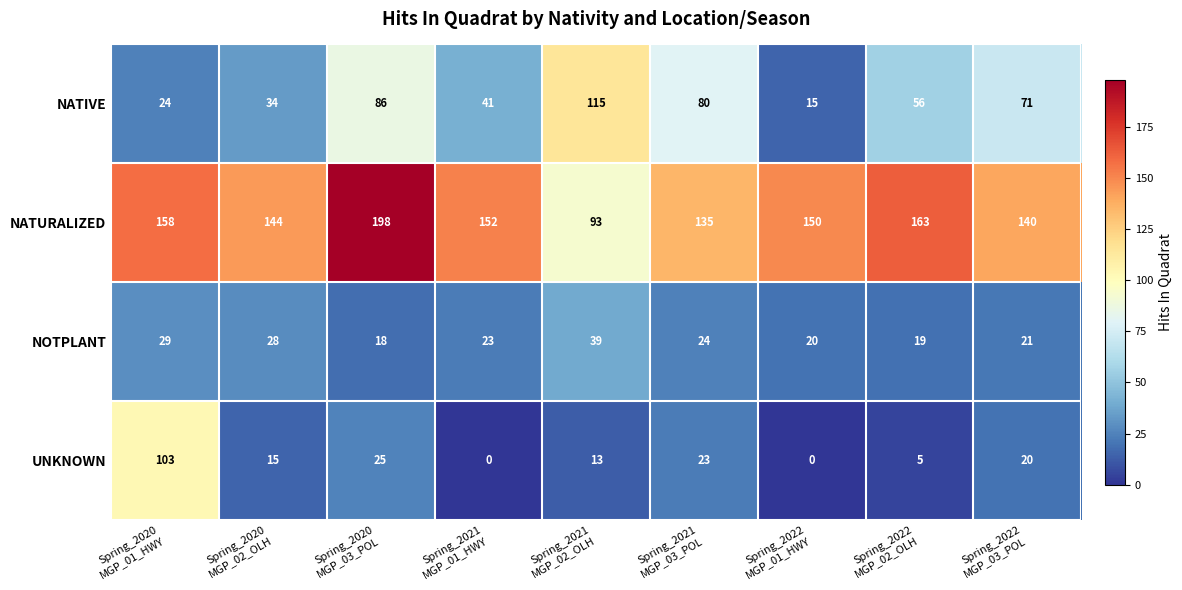

What is the minimum value for NATIVE?

15